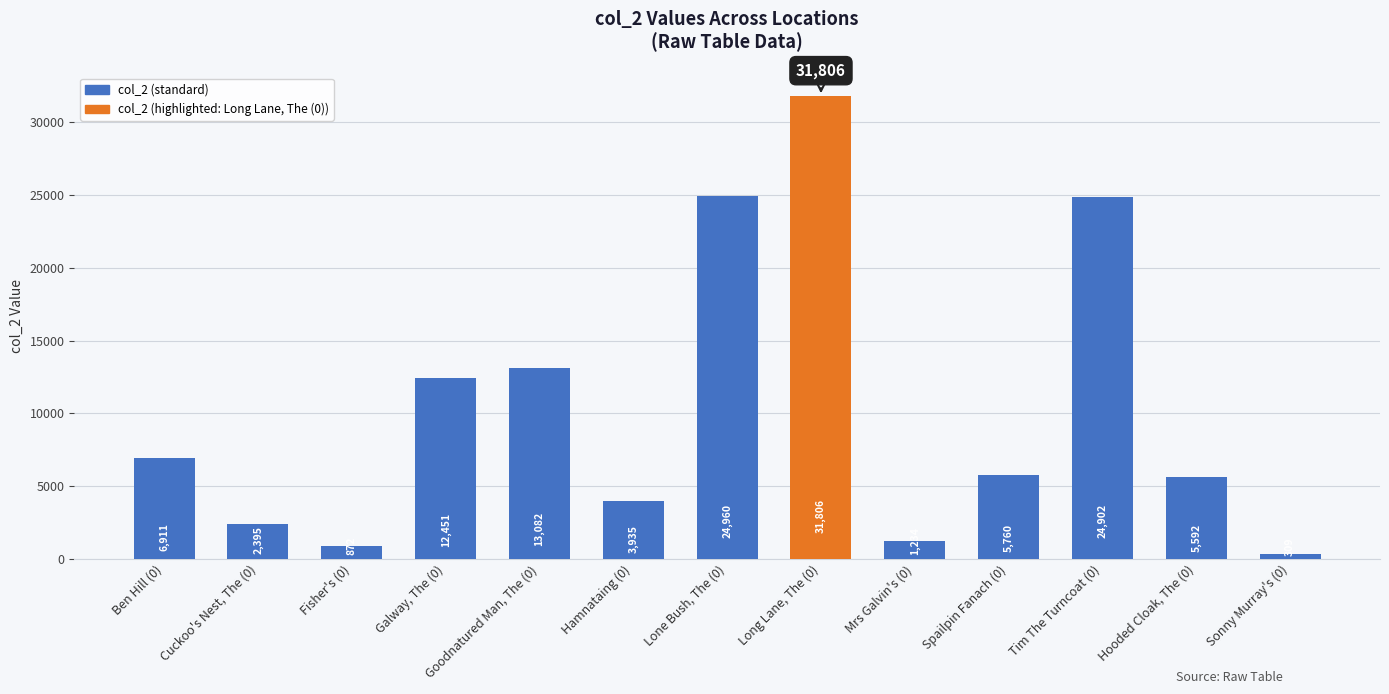

Reading right to left, list all the values displayed in this chart.

309	5592	24902	5760	1234	31806	24960	3935	13082	12451	872	2395	6911